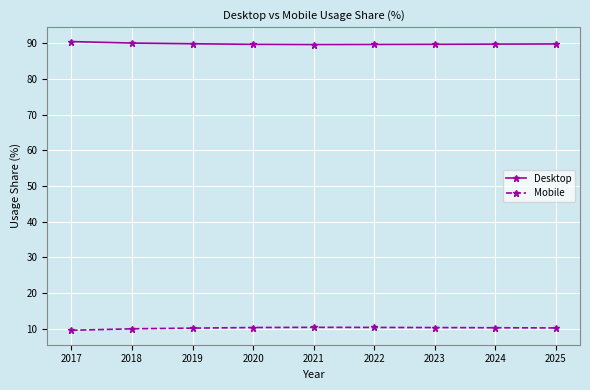

Is it true that Desktop equals 89.7 at 2023?

True